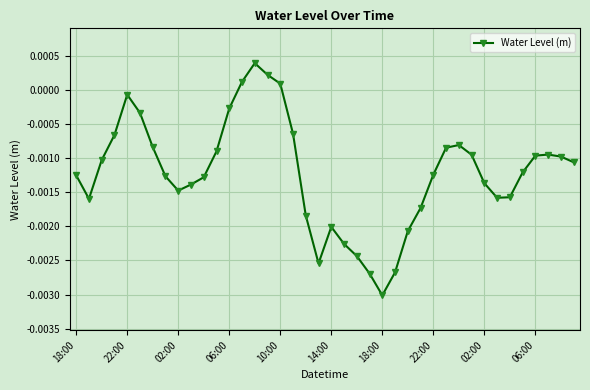

True or false: the data has more than 1 interior local peaks.

True